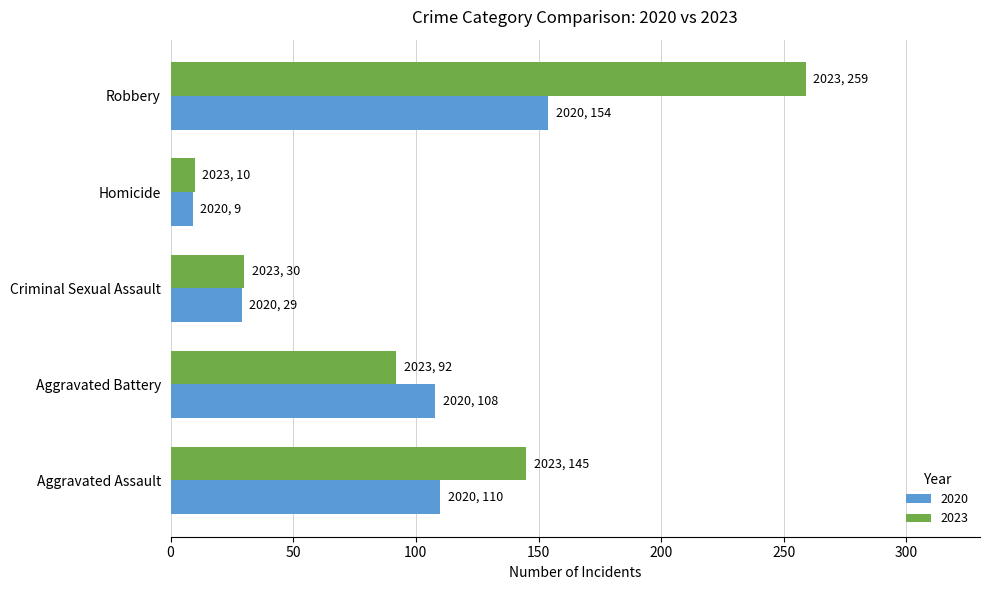

Is it true that 2020 equals 12 at Criminal Sexual Assault?

False